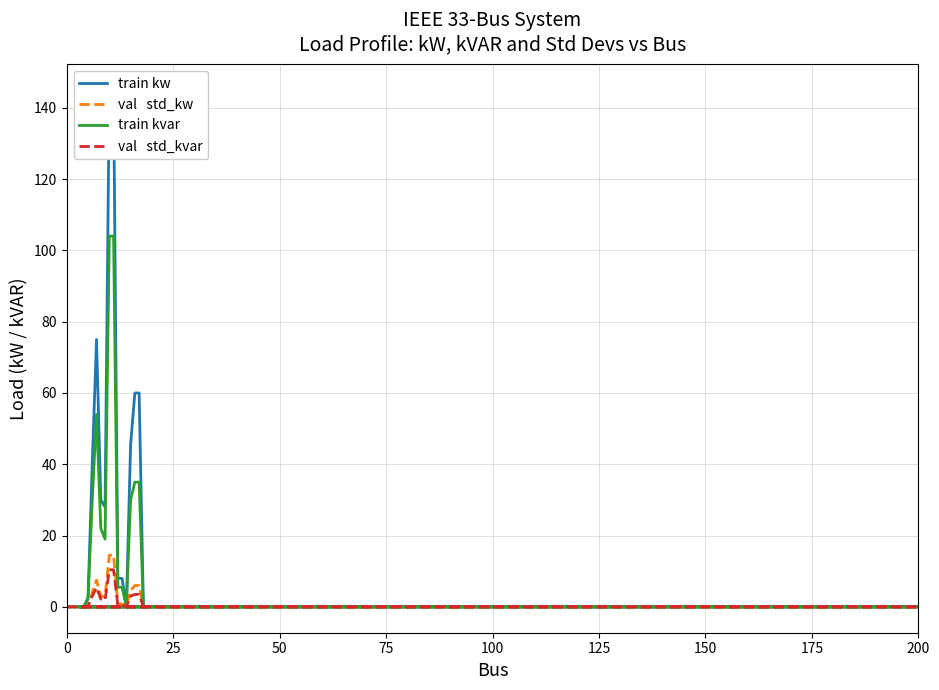

True or false: train kvar and val   std_kw intersect in this chart.

False